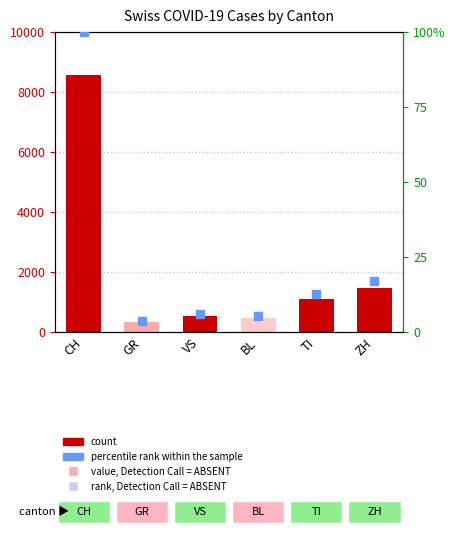

Rank the categories by value from highest to lowest.

CH, ZH, TI, VS, BL, GR